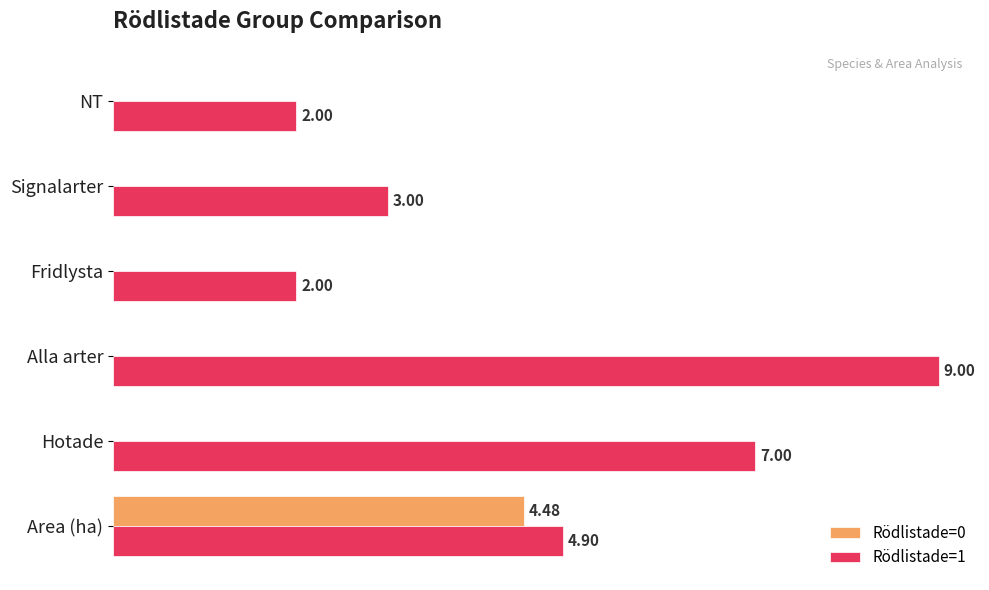

Which series has the widest spread of values?

Rödlistade=1